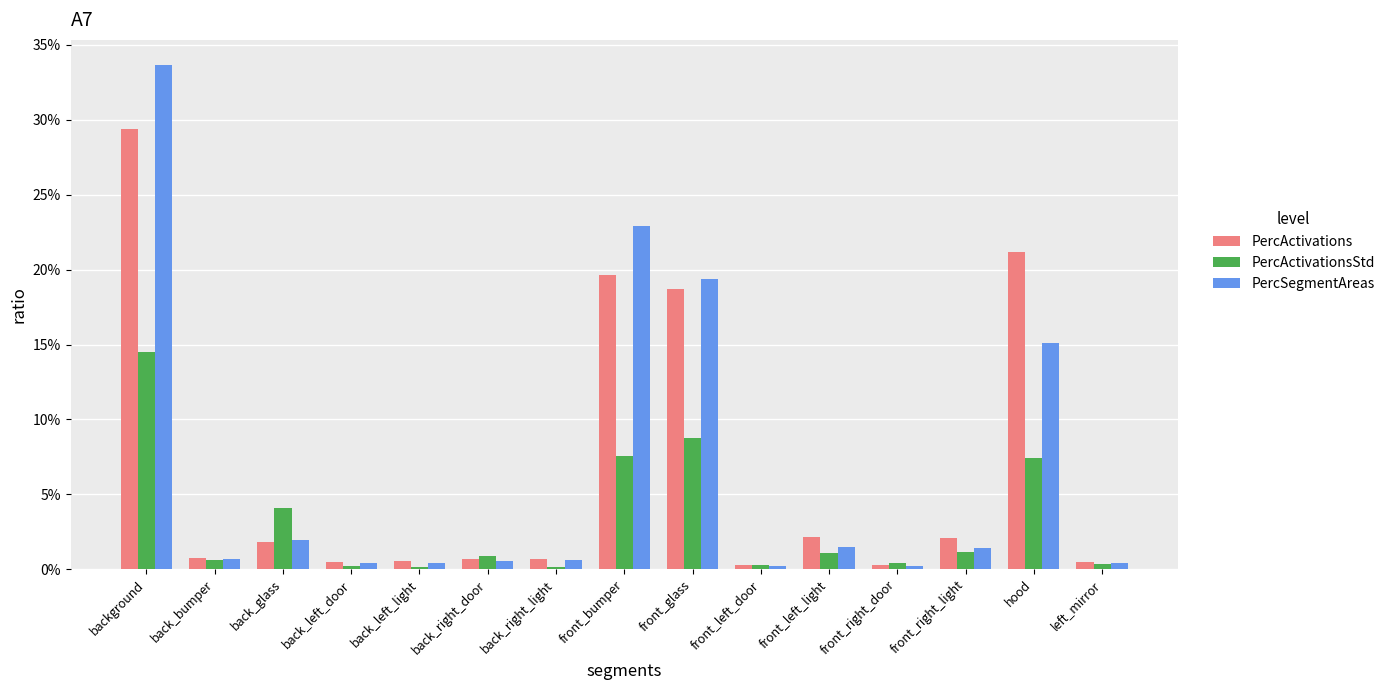

What are all the series names shown in the legend?

PercActivations, PercActivationsStd, PercSegmentAreas